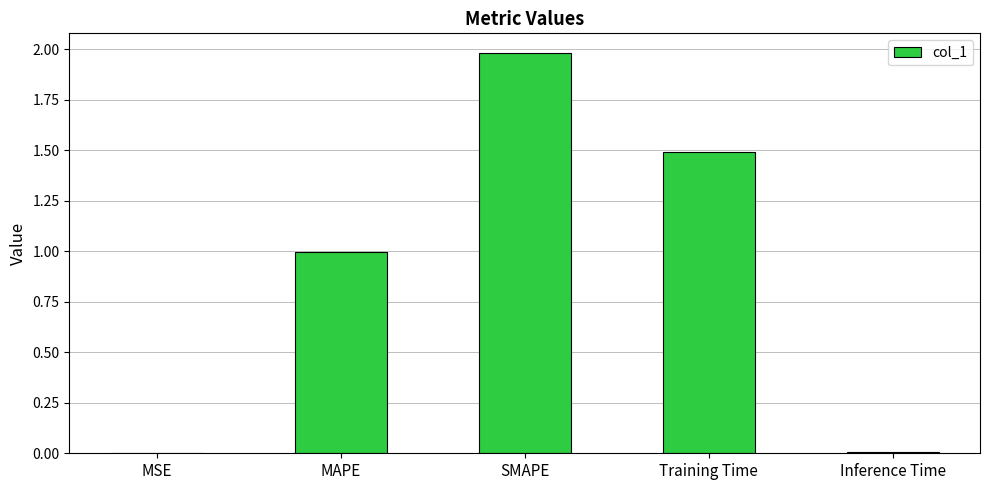

At which category does the chart reach its peak across all series?

SMAPE